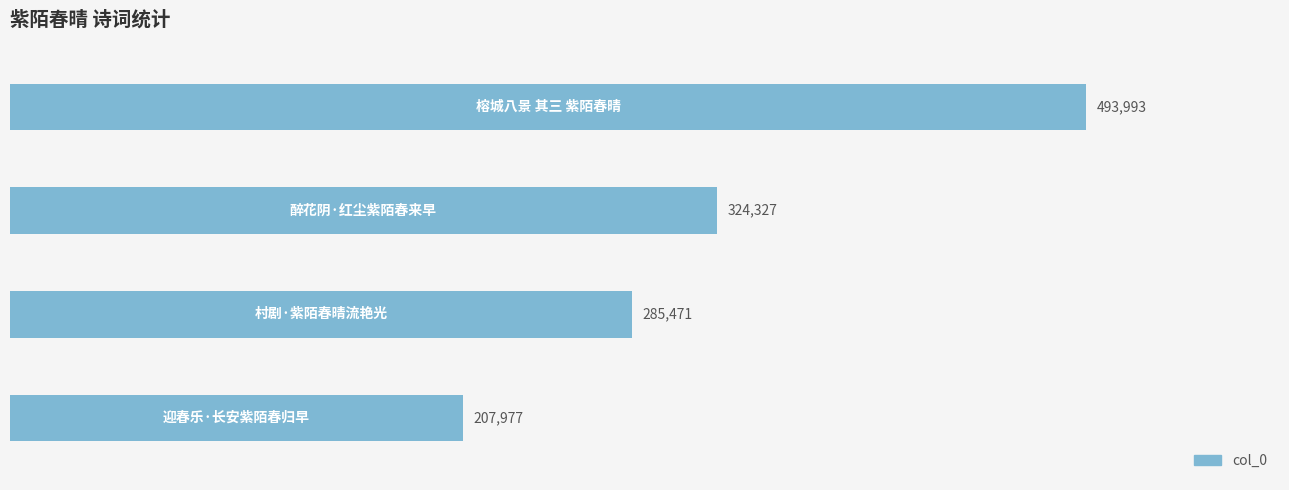

What is the maximum value shown in the chart?

493993